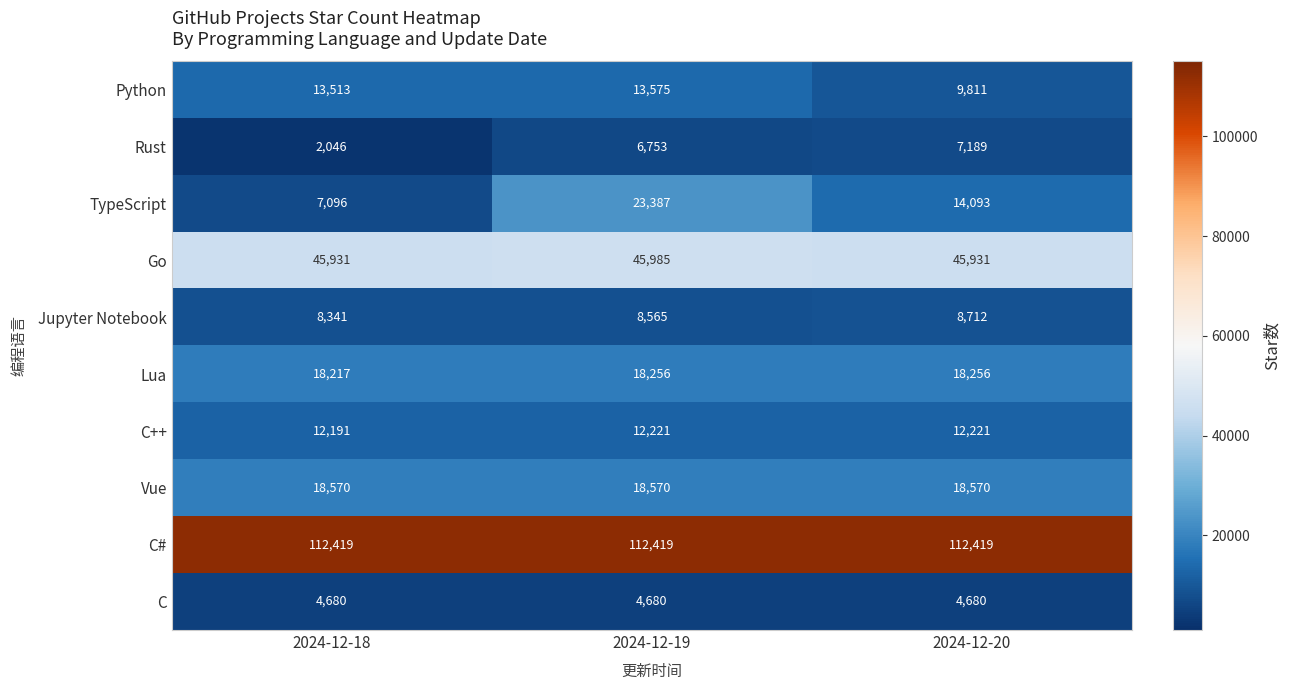

At which label is Rust closest to 4617?

2024-12-19